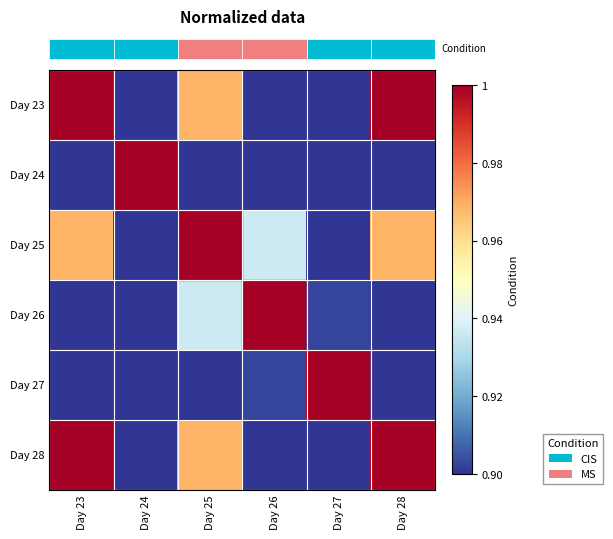

Which label corresponds to the smallest value in the chart?

Day 25